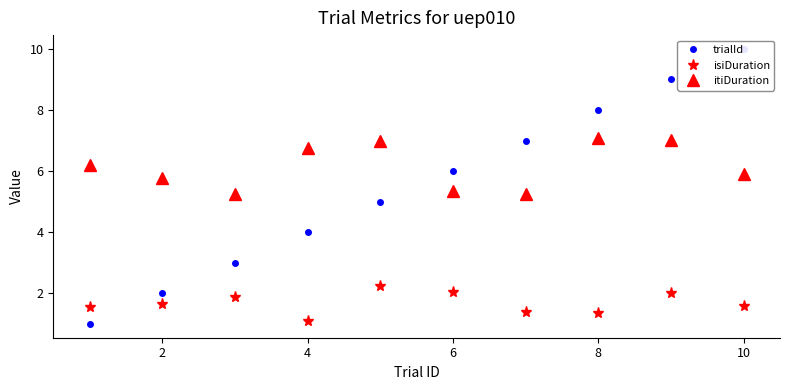

True or false: trialId has more than 1 points higher than both neighbors.

False